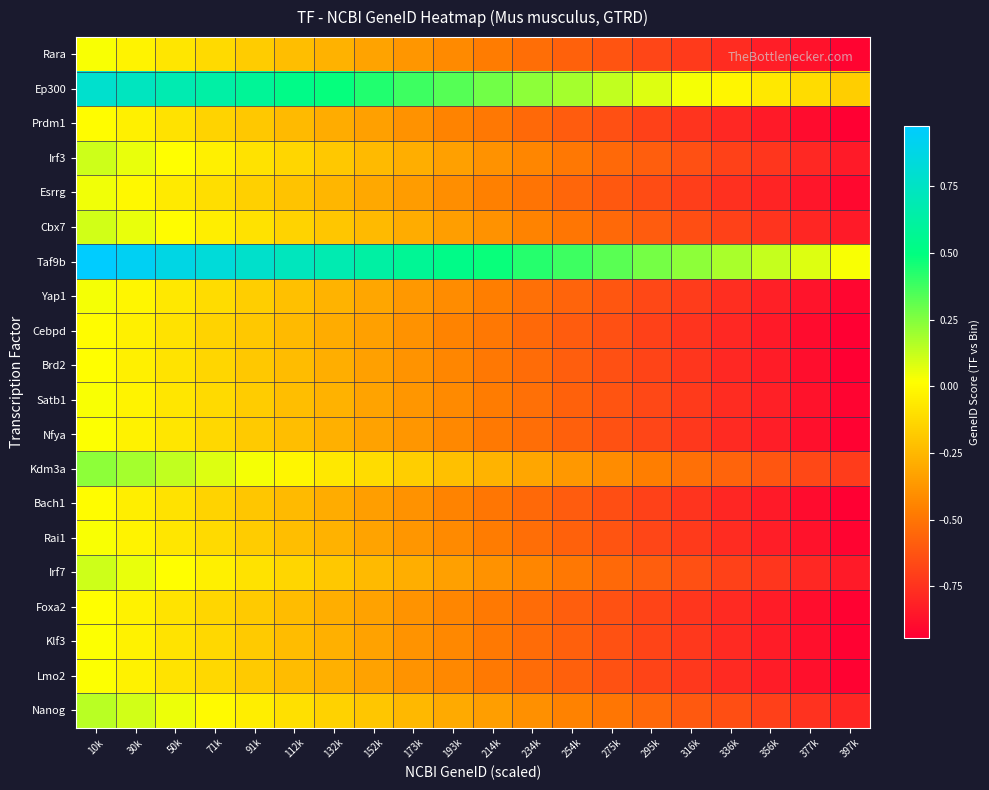

At which category does the chart reach its minimum across all series?

397k